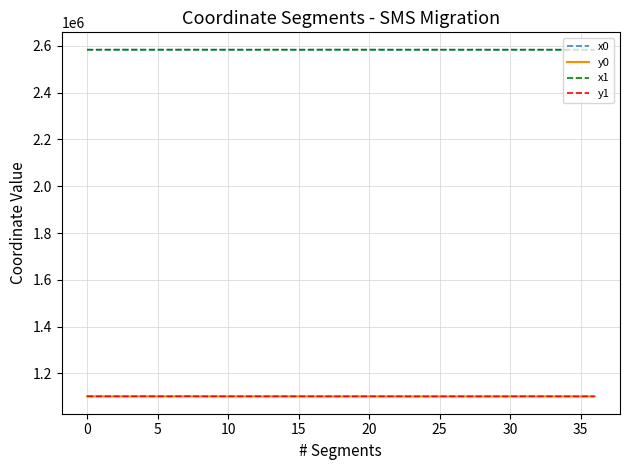

True or false: x1 has more than 1 interior local peaks.

True